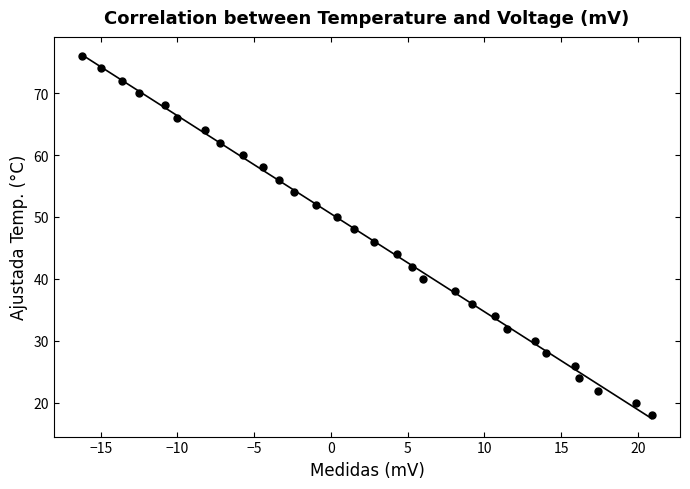

What is the range of Y values (max minus min)?

58